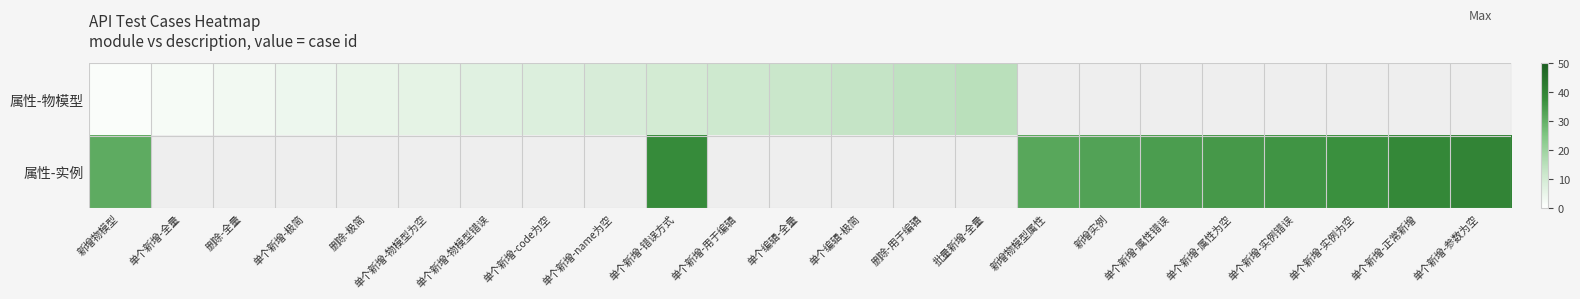

The 属性-物模型 series shows 6.0 at 单个新增-物模型为空. True or false?

True